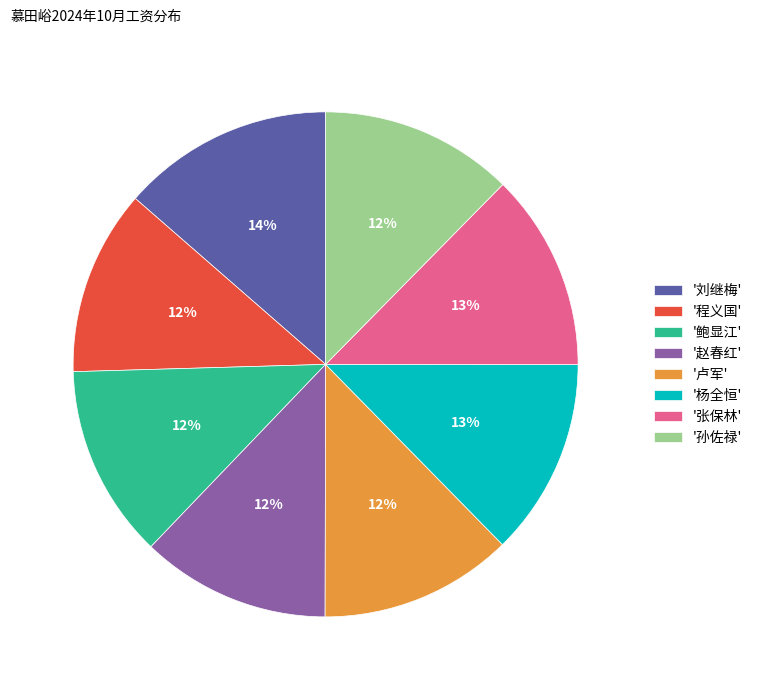

True or false: '程义国' accounts for 6% of the total.

False